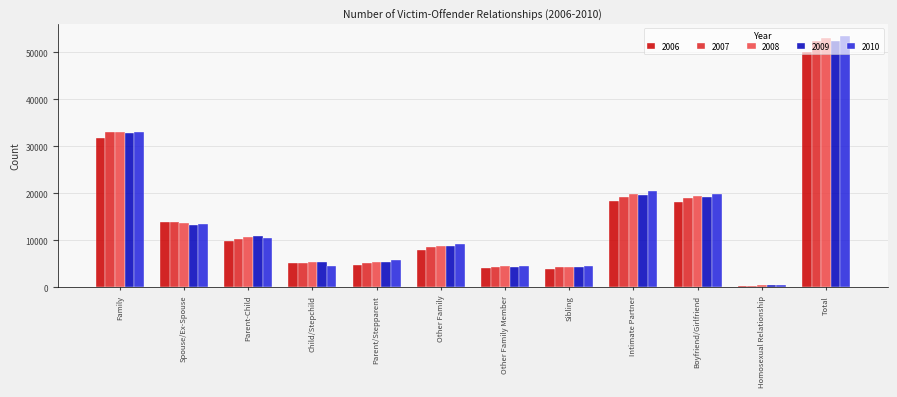

The value of 2008 at Parent/Stepparent is 7469. True or false?

False